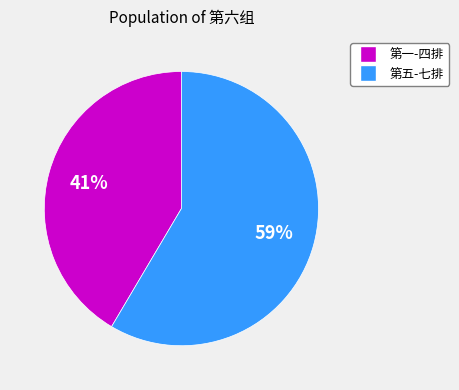

To the nearest percent, what is the combined percentage of 第一-四排 and 第五-七排?

100%